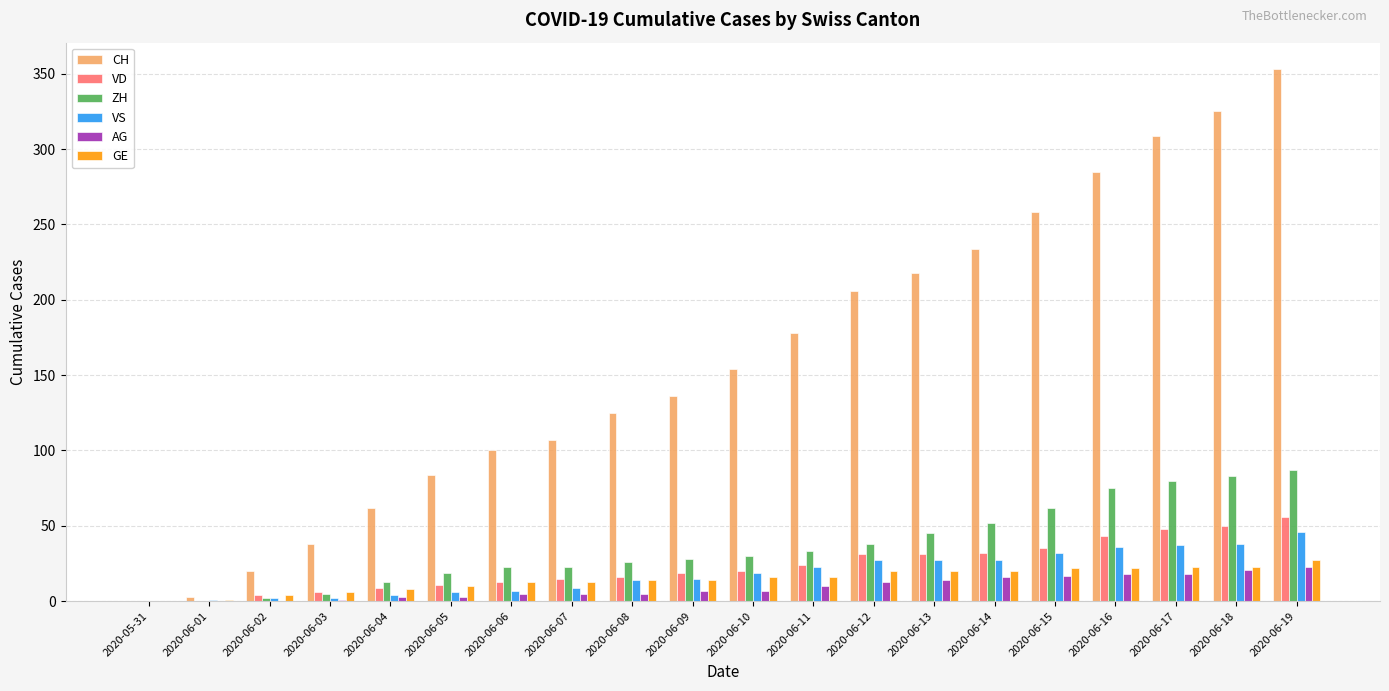

What is the total value across all series at 2020-06-19?

592